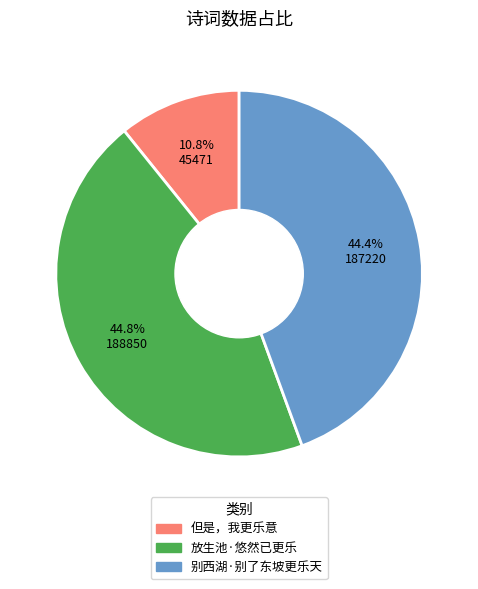

Between 但是，我更乐意 and 放生池·悠然已更乐, which is larger?

放生池·悠然已更乐